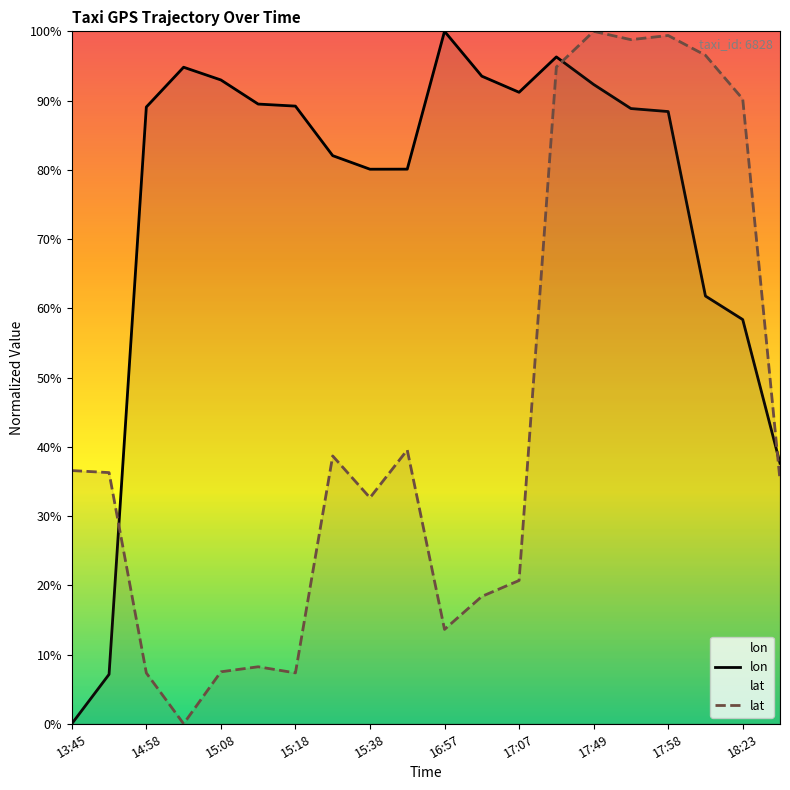

True or false: lon has more than 1 interior local peaks.

True